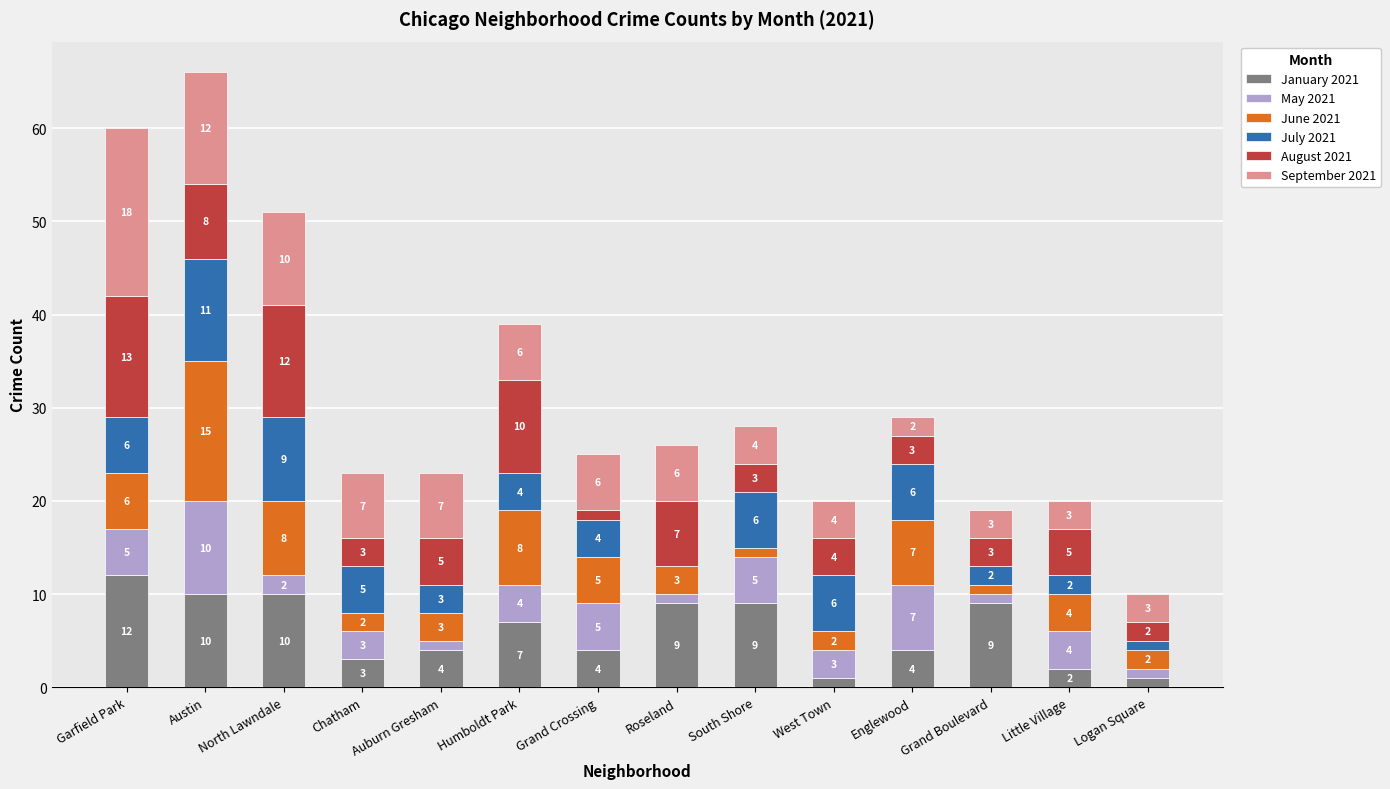

At which label does January 2021 reach its peak?

Garfield Park